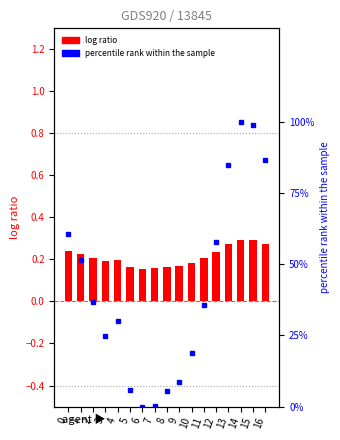

Which series has the widest spread of values?

percentile rank within the sample